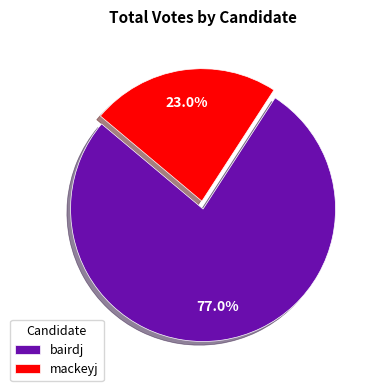

Is it true that bairdj is 77% of the pie?

True